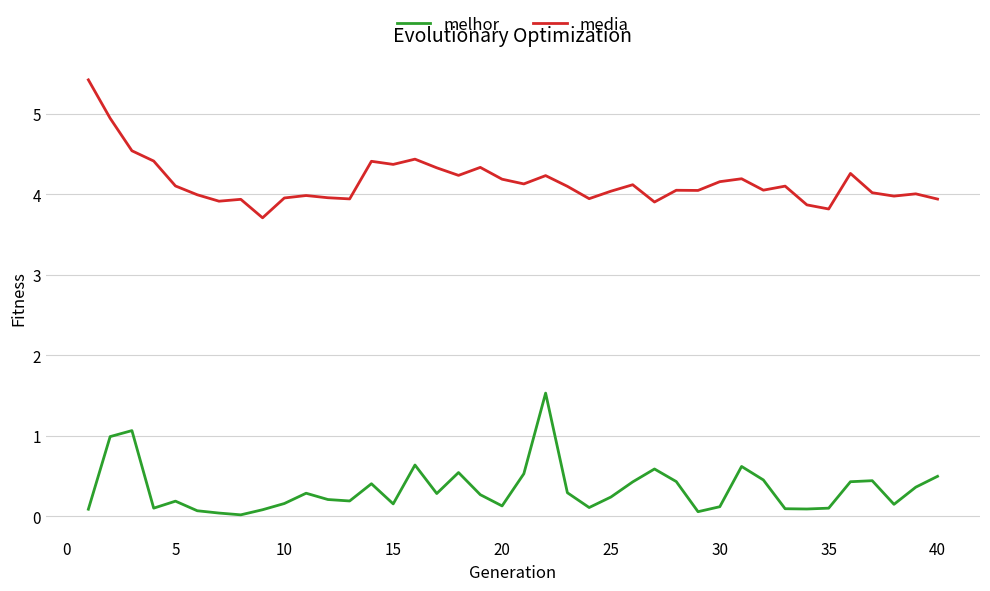

What is the maximum value shown in the chart?

5.4